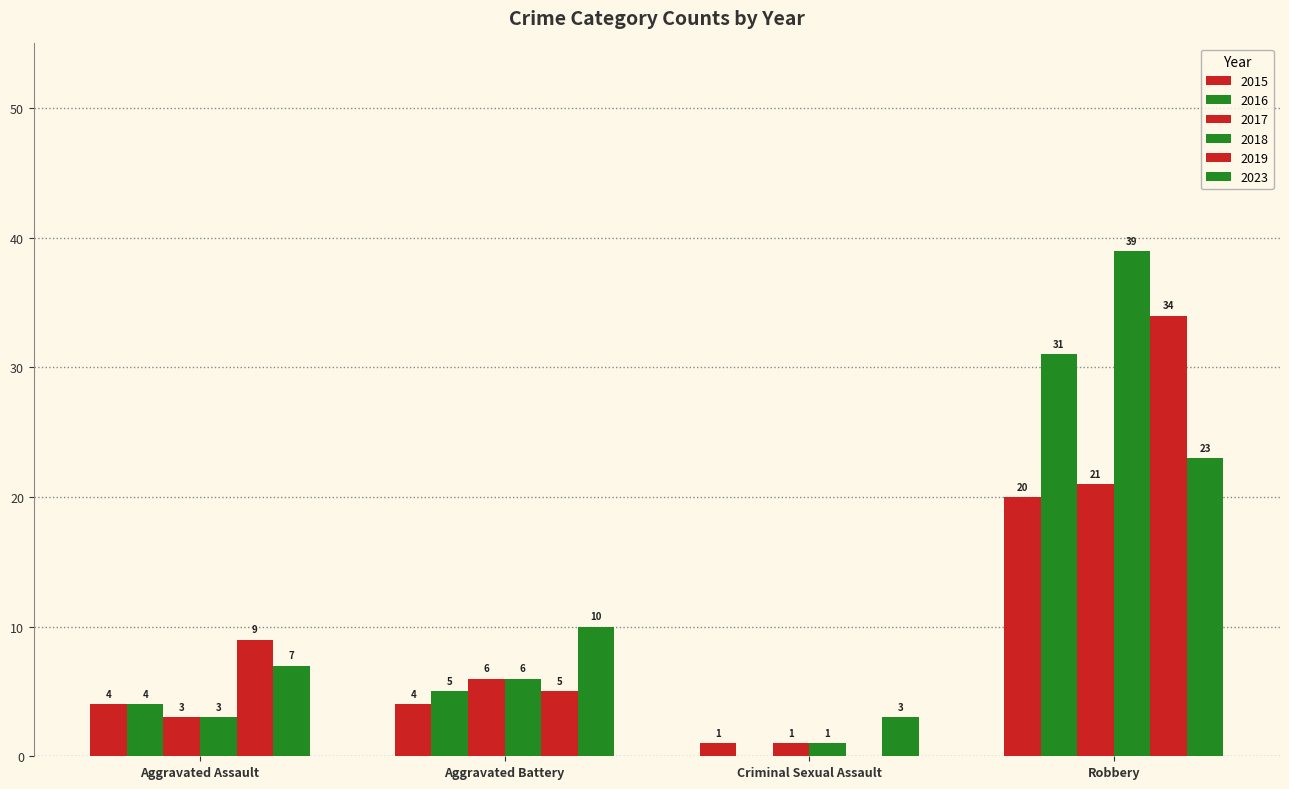

Rank the series by their maximum value, from lowest to highest.

2015, 2017, 2023, 2016, 2019, 2018